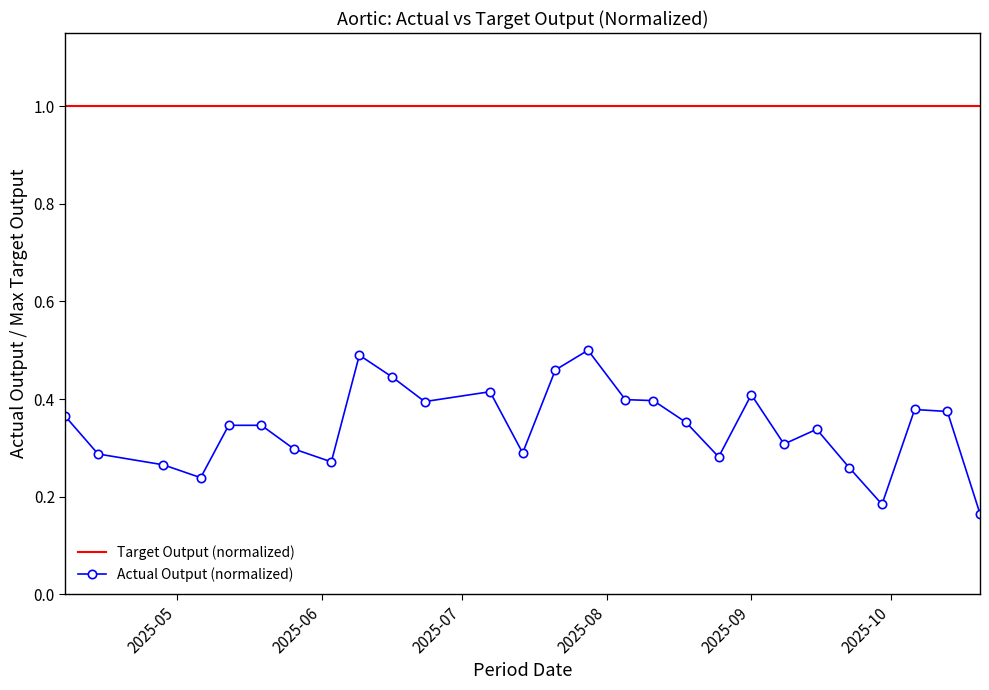

True or false: Actual Output (normalized) has more than 0 points higher than both neighbors.

True